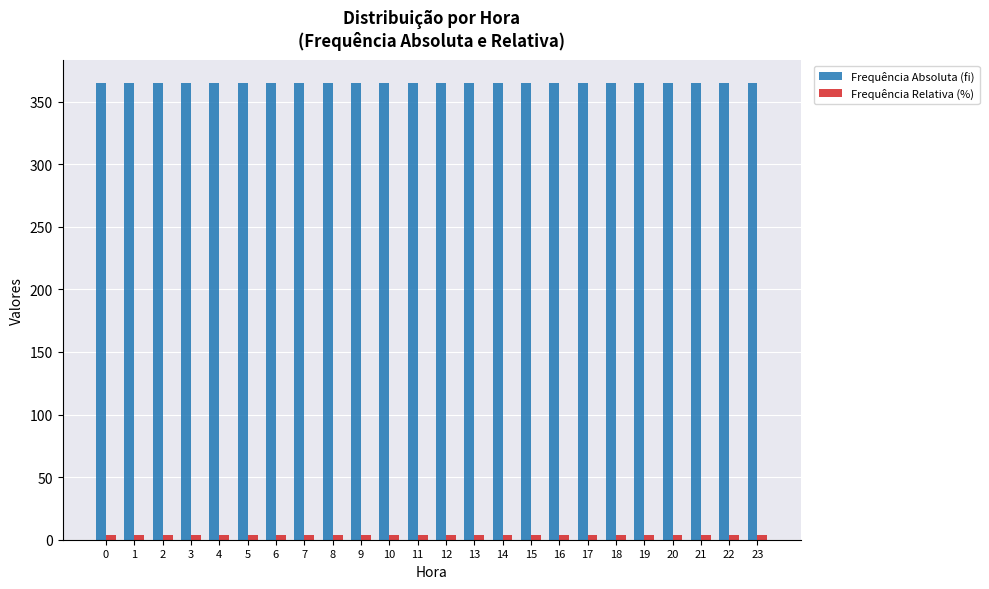

How many distinct data groups are displayed?

2